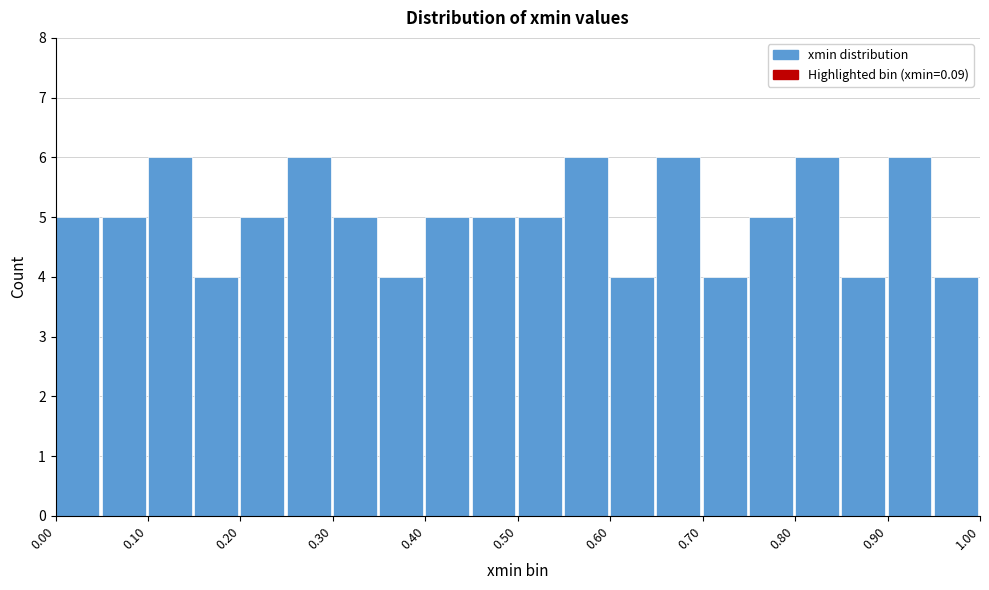

What is the height of the bar covering 0.00 to 0.05 on the x-axis? The values are not printed on the chart, so give them approximately, as read against the axis.

5